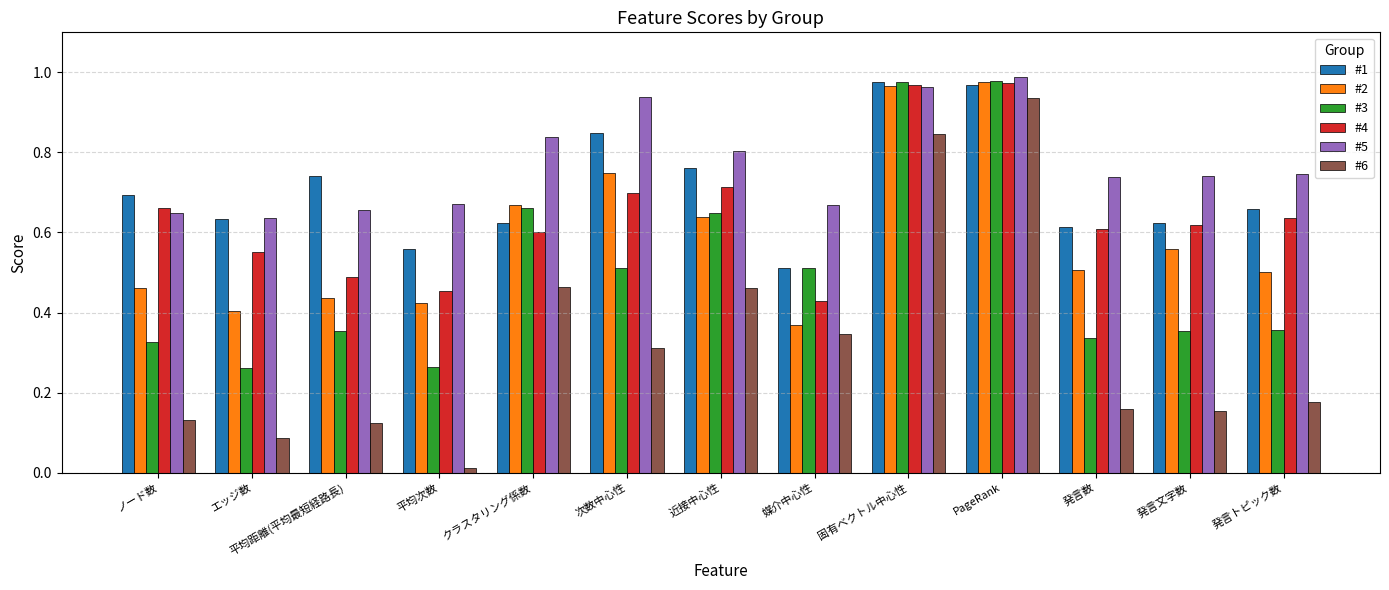

Between ノード数 and 平均距離(平均最短経路長), which series saw the biggest shift?

#4